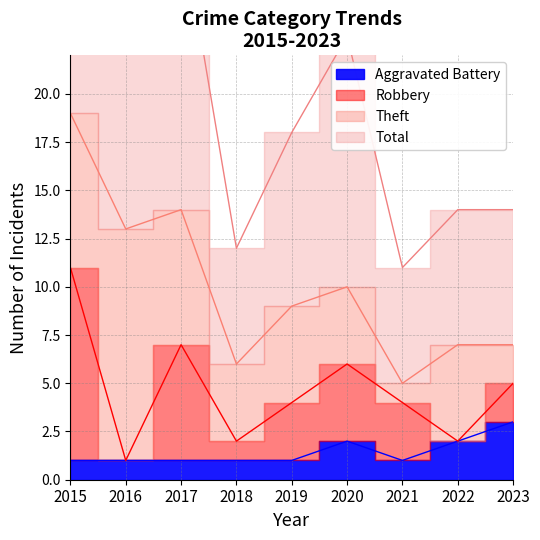

Between 2015 and 2017, which series saw the biggest shift?

Total